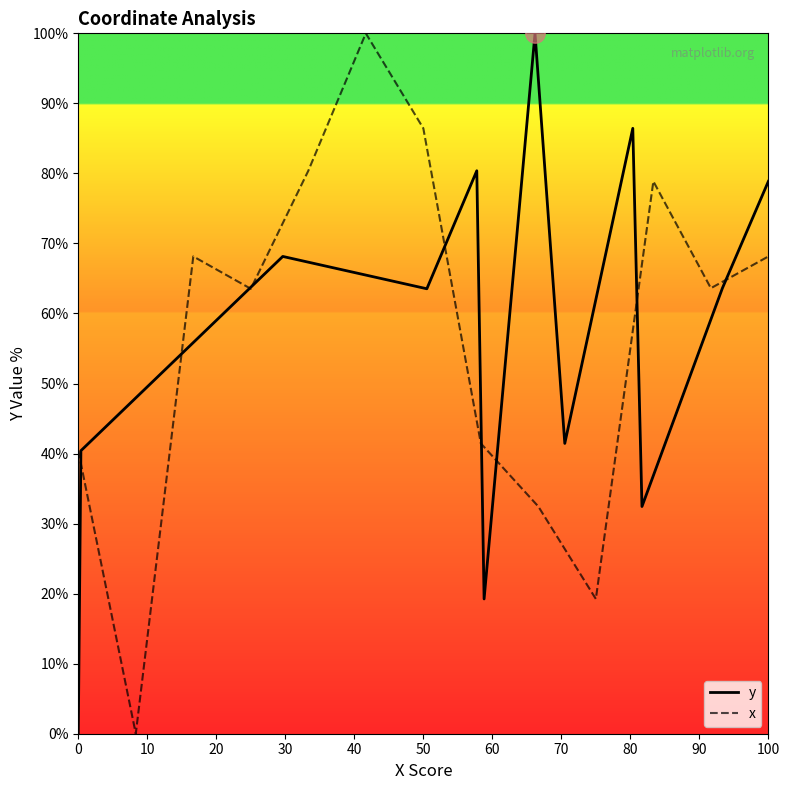

What is the maximum value for x?

100.0